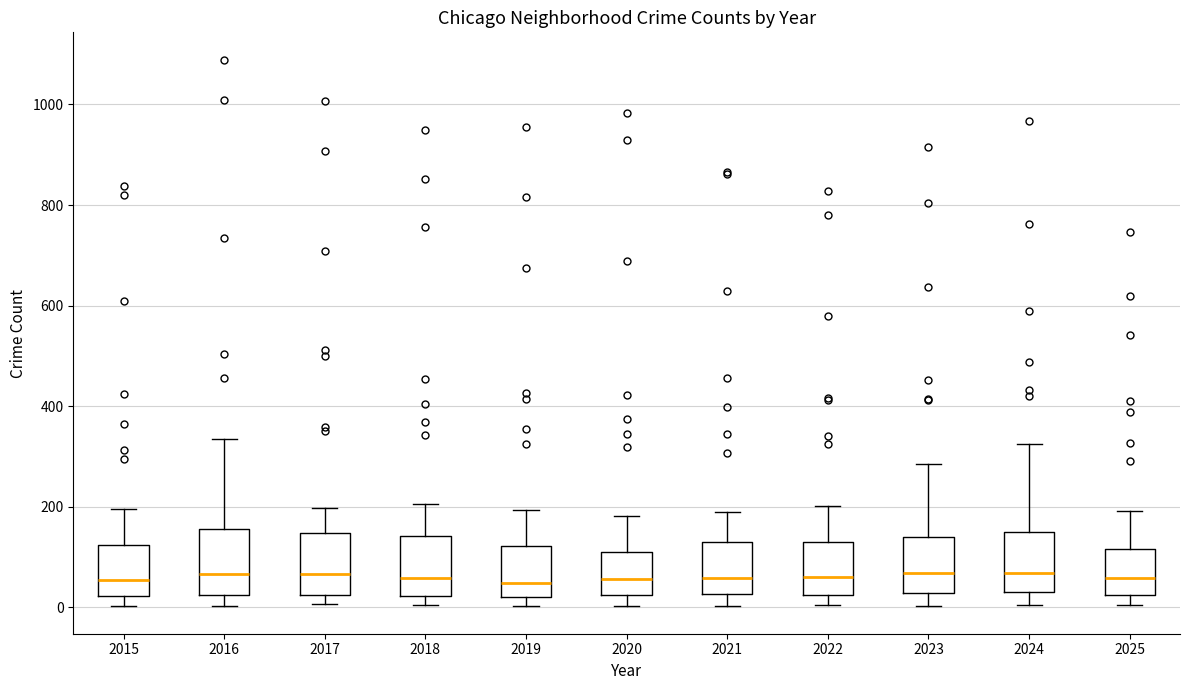

Reading left to right, read every box against the y-axis: the position of its median line, the range the box covers, and the ends of its whiskers. The values are not printed on the chart, so give them approximately, as read against the axis.

2015: median 60, box 20 to 120, whiskers 0 to 200
2016: median 60, box 20 to 160, whiskers 0 to 340
2017: median 60, box 20 to 140, whiskers 0 to 200
2018: median 60, box 20 to 140, whiskers 0 to 200
2019: median 40, box 20 to 120, whiskers 0 to 200
2020: median 60, box 20 to 120, whiskers 0 to 180
2021: median 60, box 20 to 120, whiskers 0 to 200
2022: median 60, box 20 to 140, whiskers 0 to 200
2023: median 60, box 20 to 140, whiskers 0 to 280
2024: median 60, box 40 to 160, whiskers 0 to 320
2025: median 60, box 20 to 120, whiskers 0 to 200